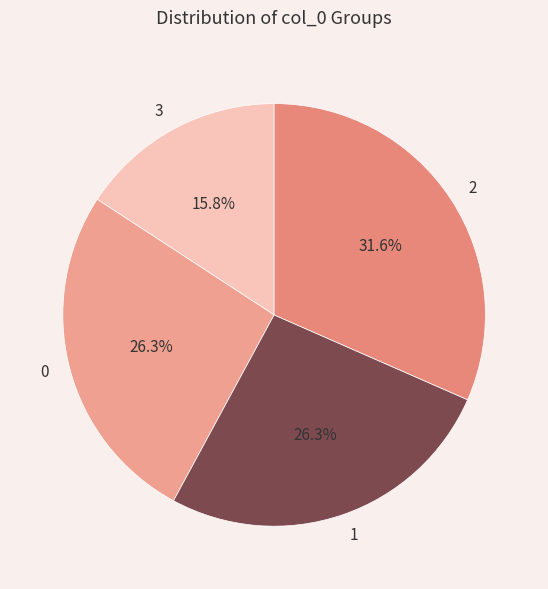

Between 2 and 0, which is larger?

2